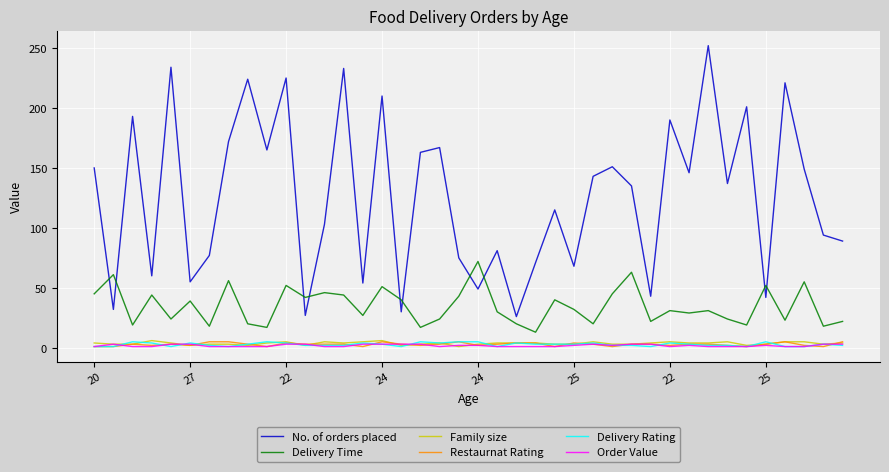

How many times do No. of orders placed and Delivery Time cross each other?

10